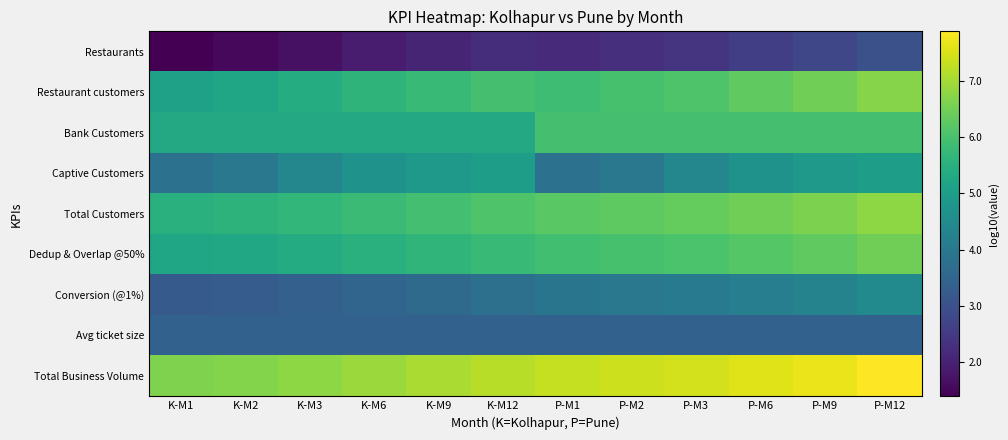

List the series in order of their peak value, highest first.

Total Business Volume, Total Customers, Restaurant customers, Dedup & Overlap @50%, Bank Customers, Captive Customers, Conversion (@1%), Avg ticket size, Restaurants